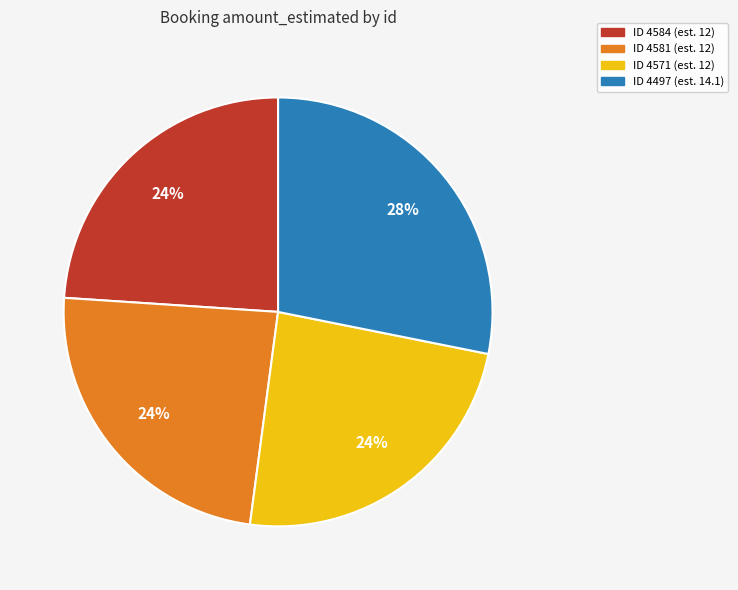

Is there any slice that represents more than half of the pie?

No